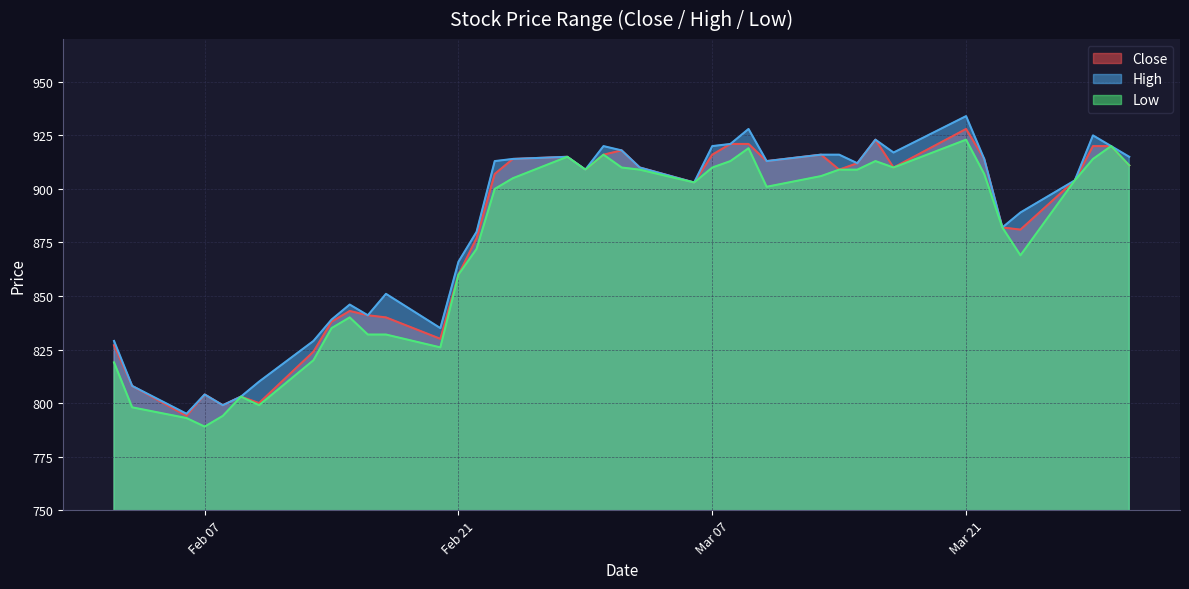

Reading right to left, list all the values displayed in this chart.

Close: 911	920	920	904	881	882	914	928	910	923	912	909	916	913	921	921	916	903	910	918	916	909	915	914	907	877	860	830	840	841	843	838	824	800	803	799	804	794	808	827
High: 915	920	925	904	889	882	914	934	917	923	912	916	916	913	928	921	920	903	910	918	920	909	915	914	913	880	866	835	851	841	846	839	829	810	803	799	804	795	808	829
Low: 911	920	914	904	869	882	907	923	910	913	909	909	906	901	919	913	910	903	909	910	916	909	915	905	900	872	860	826	832	832	840	835	820	799	803	794	789	793	798	819